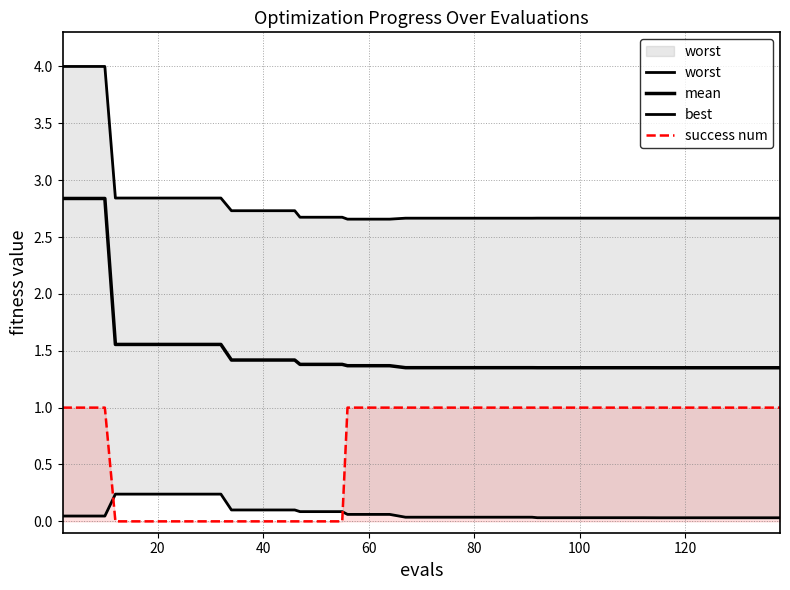

Count the worst values in the range 2 to 3.

37